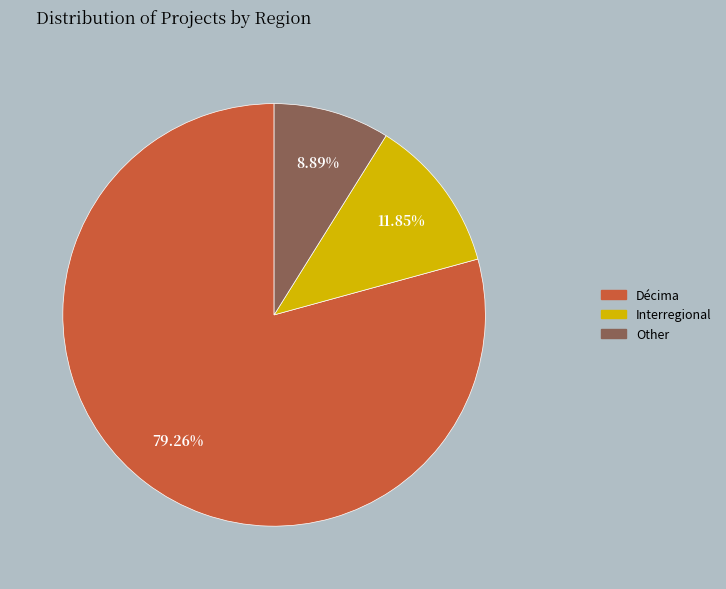

To the nearest percent, what portion does Interregional represent?

12%